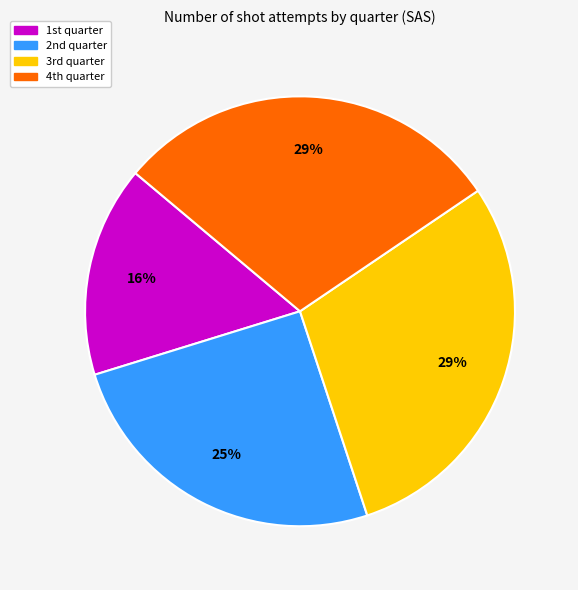

How many slices are in this pie chart?

4